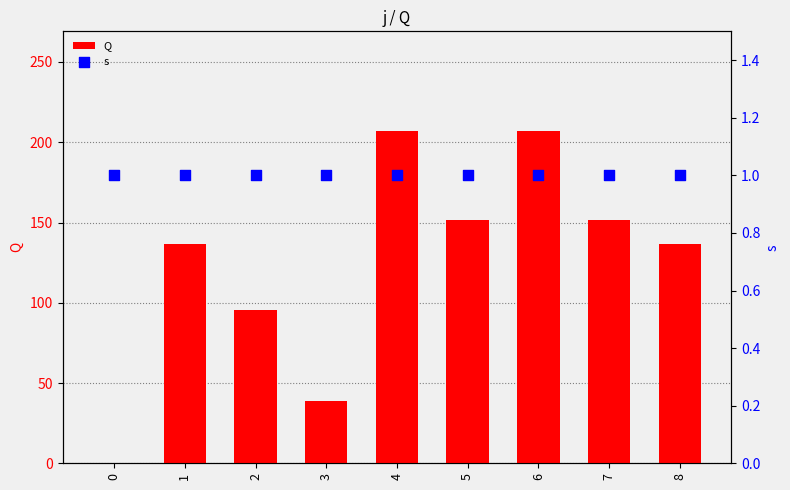

At how many categories does at least one series exceed 93?

7